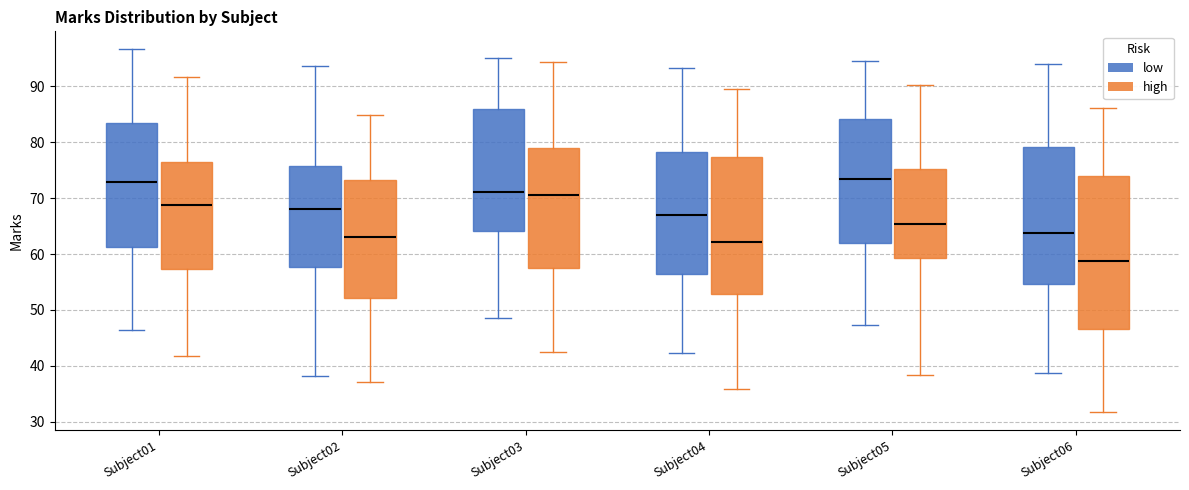

Which box is the tallest, from its lower edge to its upper edge?

Subject06 (high)